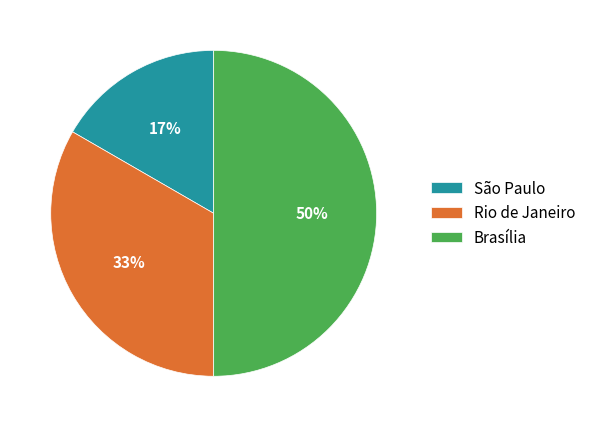

The Rio de Janeiro slice represents 24% of the pie. True or false?

False